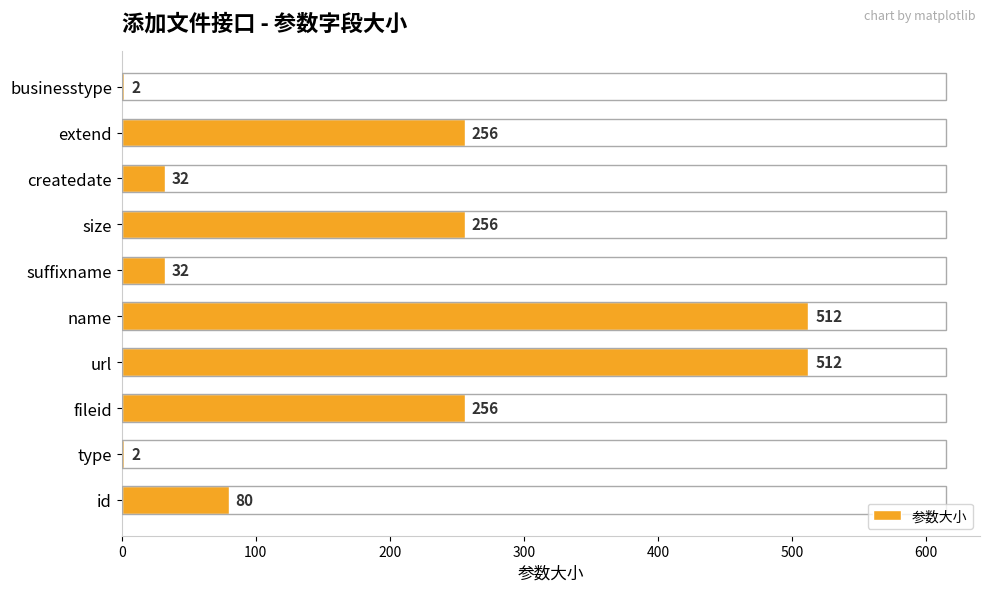

What is the sum of all values?

1940